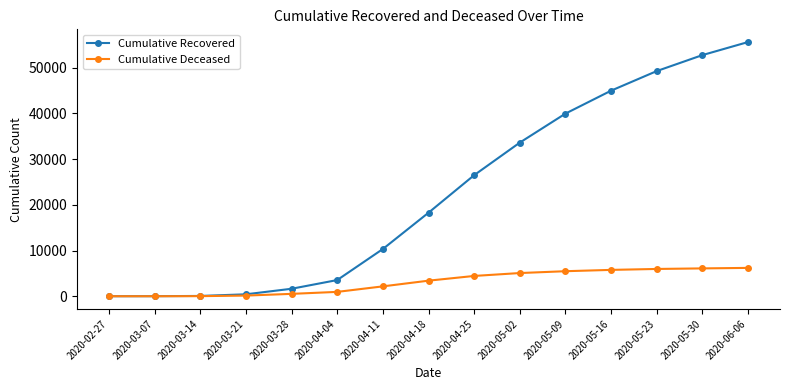

What is the greatest value displayed?

55624